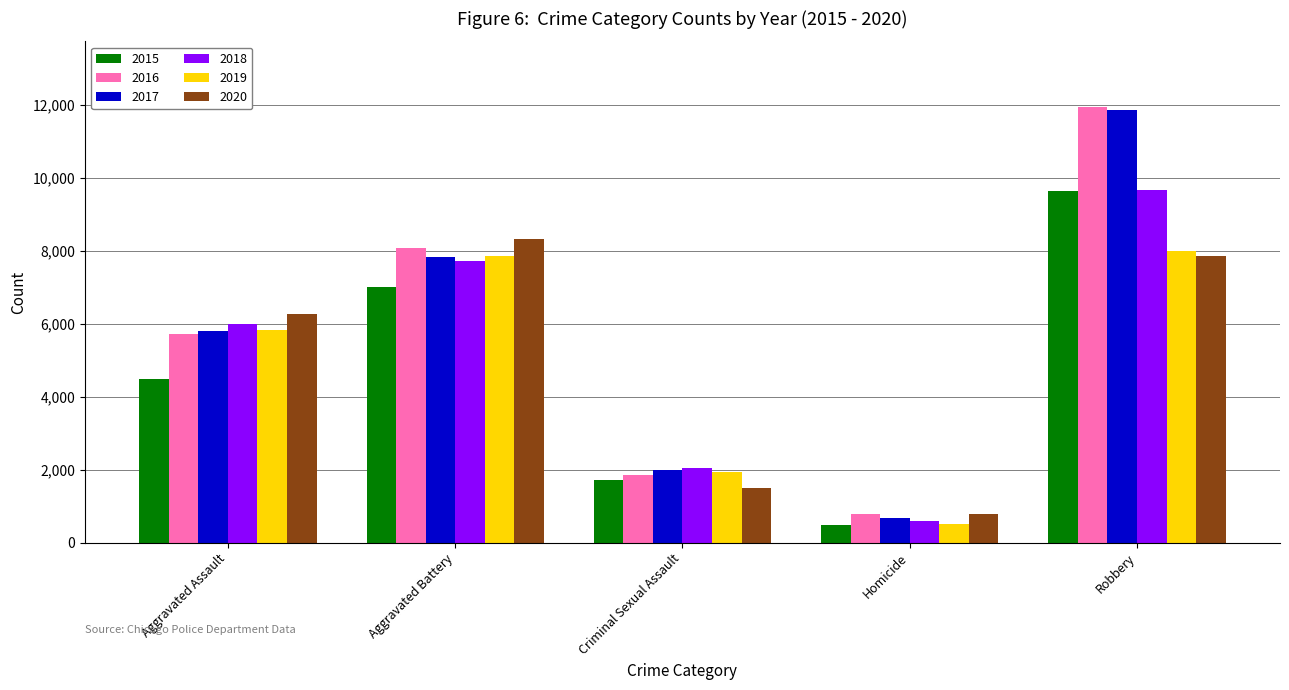

Which series changed the most between Aggravated Assault and Aggravated Battery?

2015